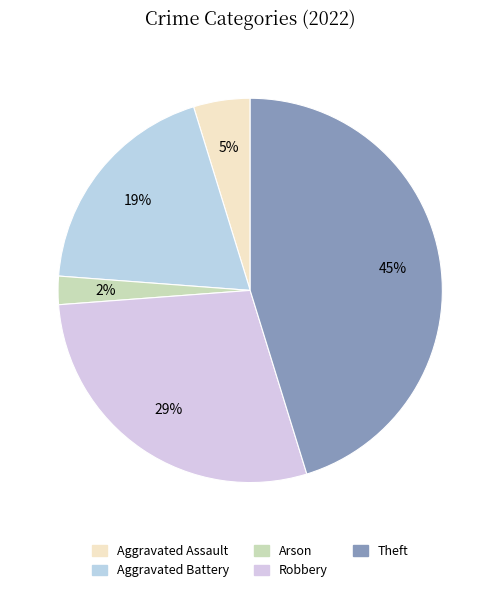

Which category has the biggest portion of the pie?

Theft